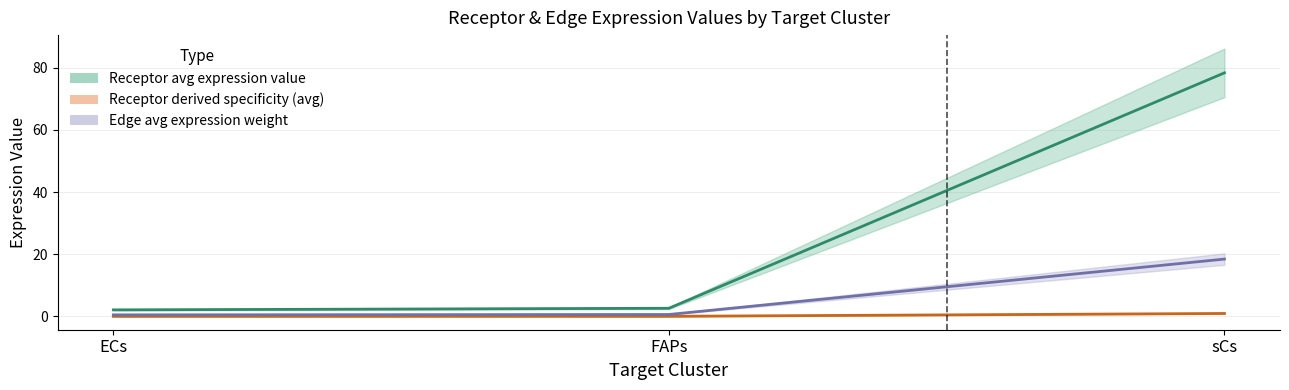

What is the spread (max minus min) of values at sCs?

77.4